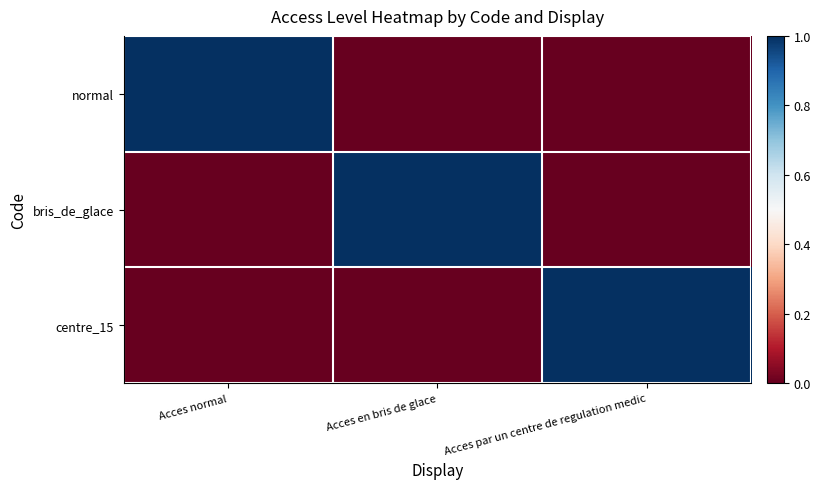

Reading left to right, what are all the values shown in this chart?

normal: Acces normal=1	Acces en bris de glace=0	Acces par un centre de regulation medic=0
bris_de_glace: Acces normal=0	Acces en bris de glace=1	Acces par un centre de regulation medic=0
centre_15: Acces normal=0	Acces en bris de glace=0	Acces par un centre de regulation medic=1